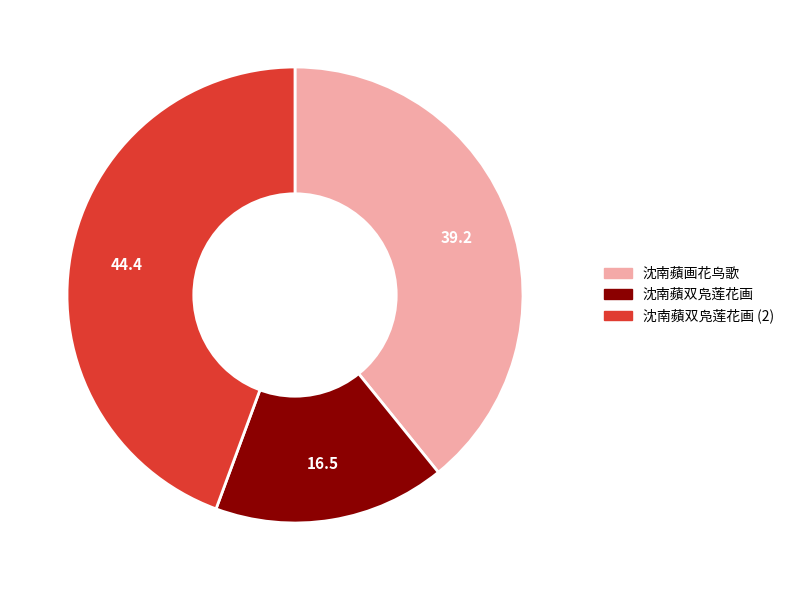

Is it true that 沈南蘋双凫莲花画 is 16% of the pie?

True